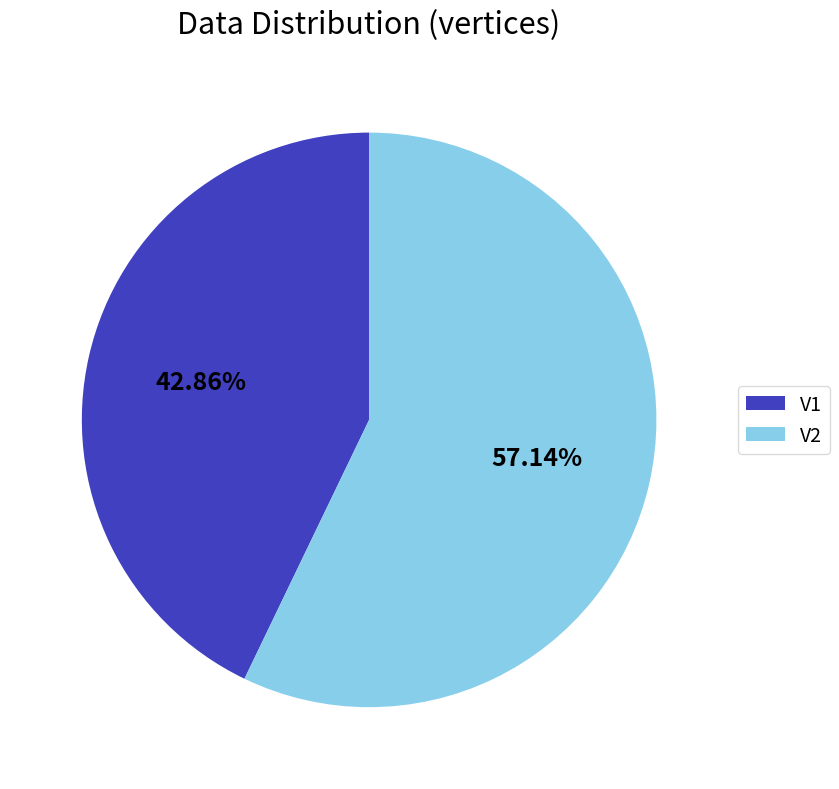

True or false: V2 accounts for 67% of the total.

False